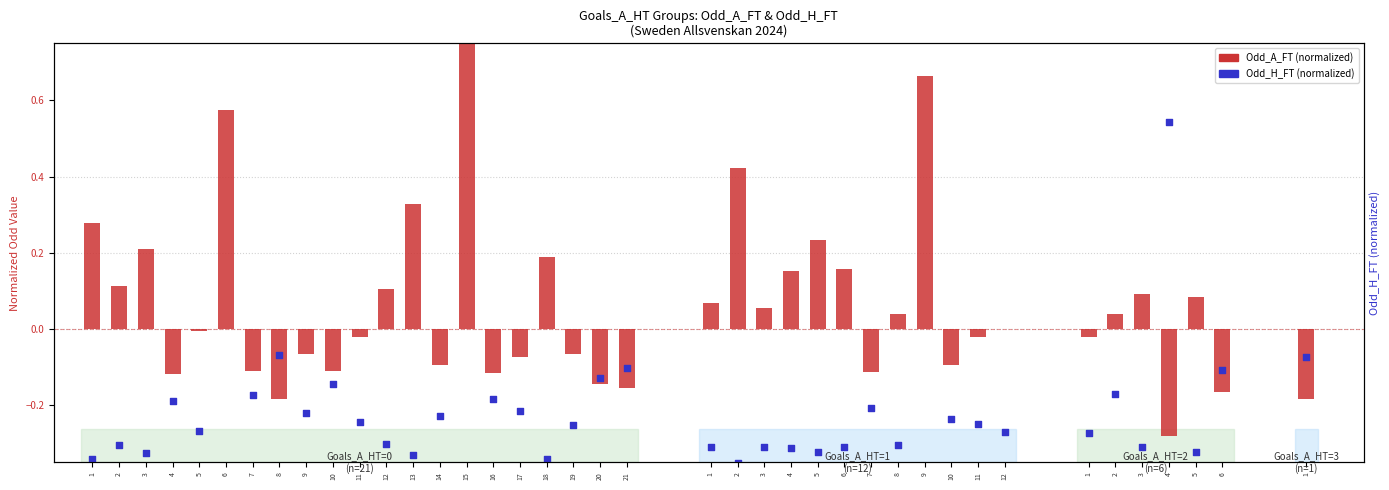

At how many categories does at least one series exceed 1?

1